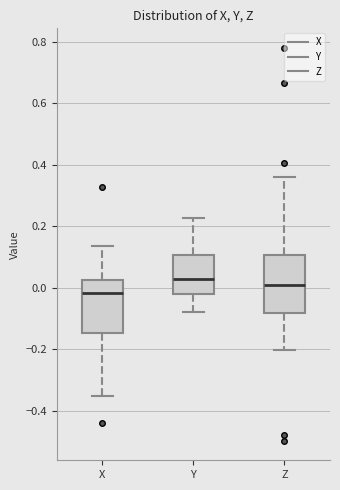

Reading left to right, transcribe this box plot: for each box, give where its median line is, the range the box spans, and where its two whiskers end, as read against the y-axis. The values are not printed on the chart, so give them approximately, as read against the axis.

X: median -0.02, box -0.14 to 0.02, whiskers -0.36 to 0.14
Y: median 0.02, box -0.02 to 0.10, whiskers -0.08 to 0.22
Z: median 0.00, box -0.08 to 0.10, whiskers -0.20 to 0.36